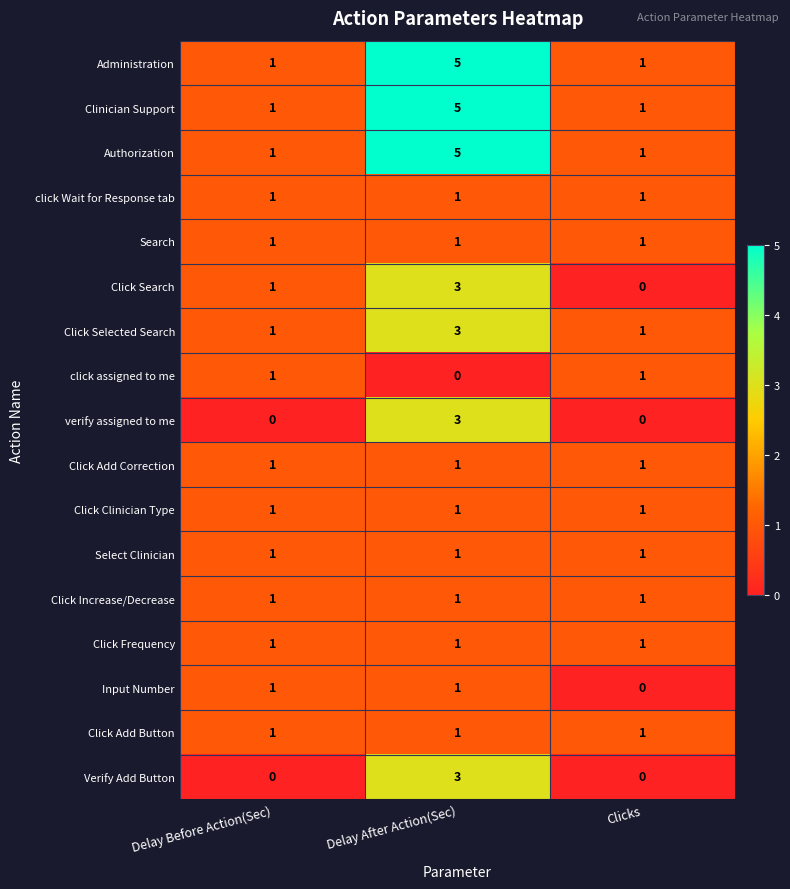

What is the sum of the Click Search values at Delay After Action(Sec) and Delay Before Action(Sec)?

4